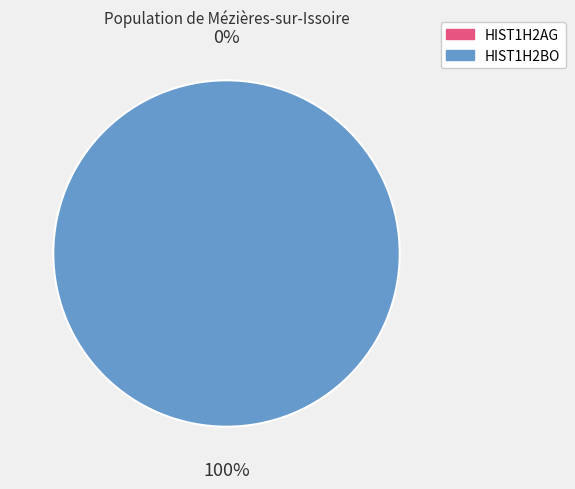

How many slices are in this pie chart?

2